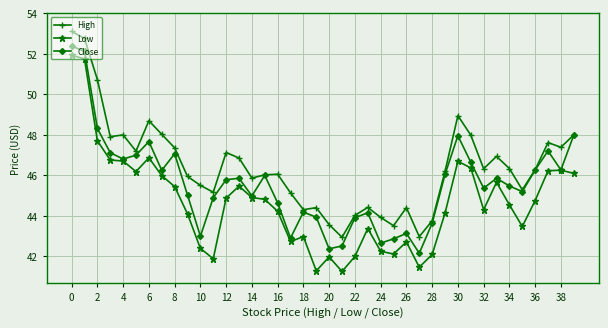

Which series has the largest total across all categories?

High